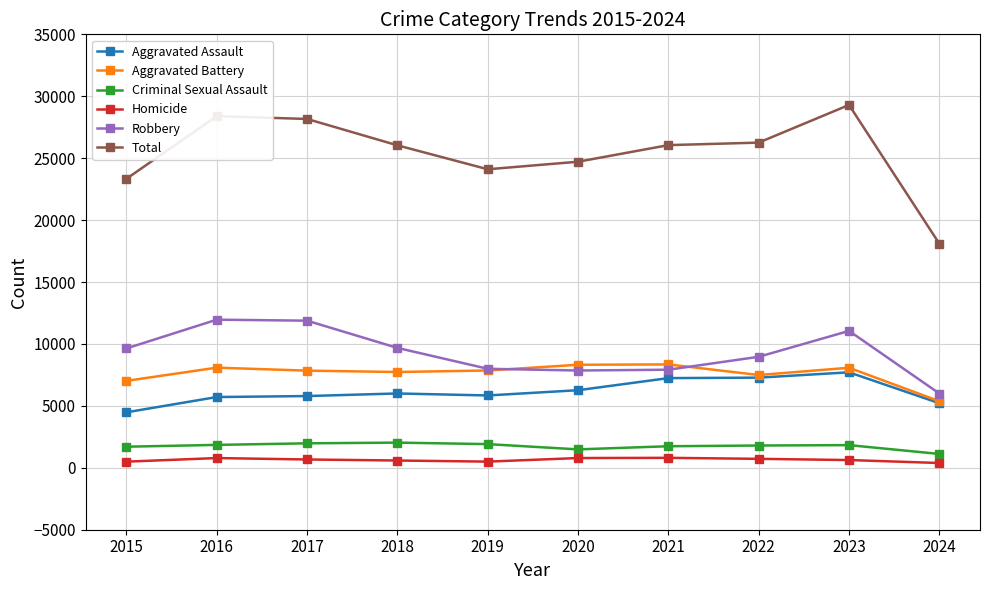

Which series changed the most between 2016 and 2019?

Total